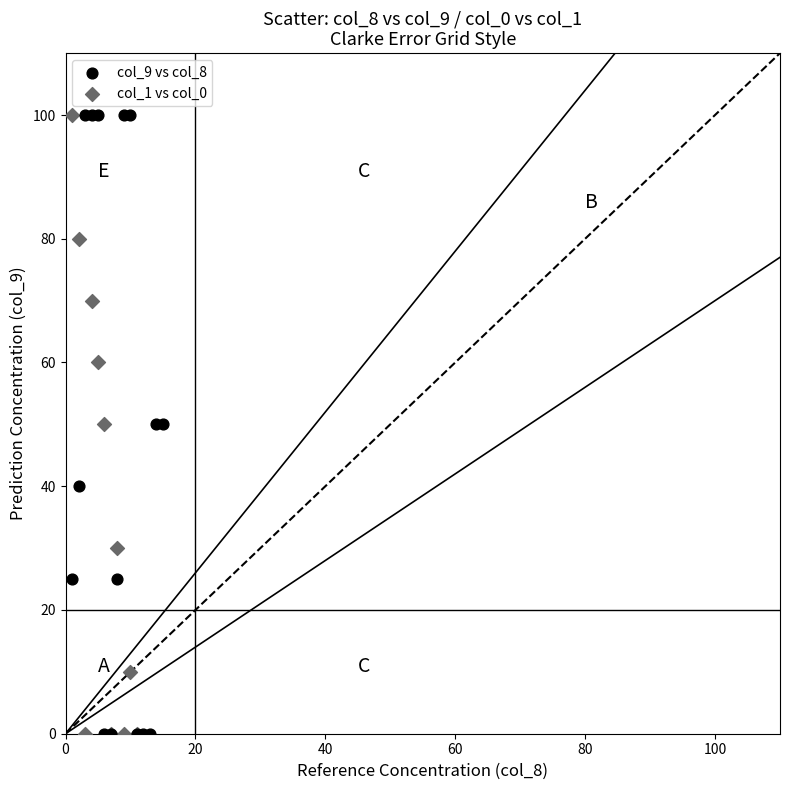

What are all the series names shown in the legend?

col_9 vs col_8, col_1 vs col_0